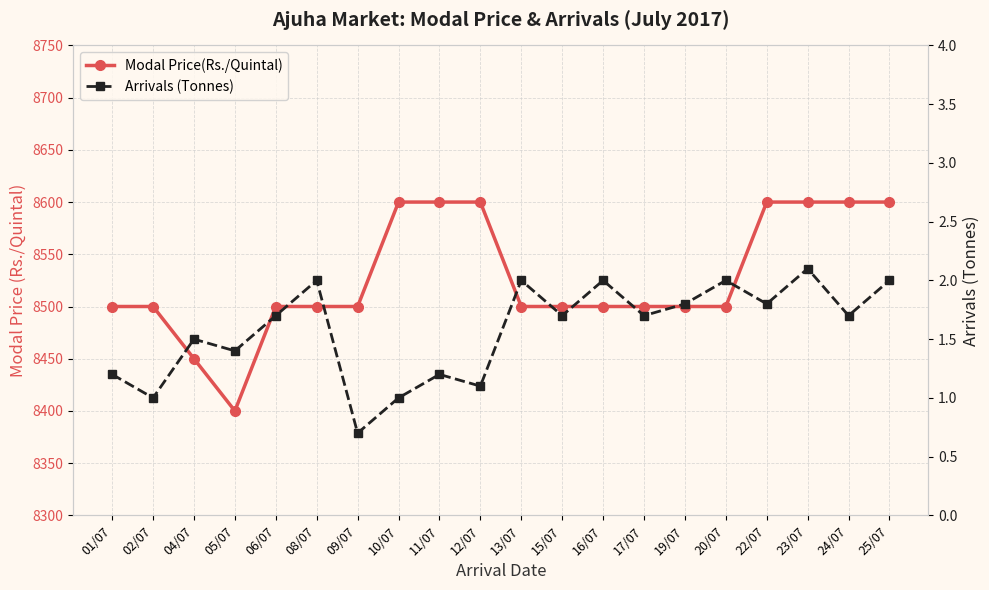

Does the chart have visible grid lines?

Yes